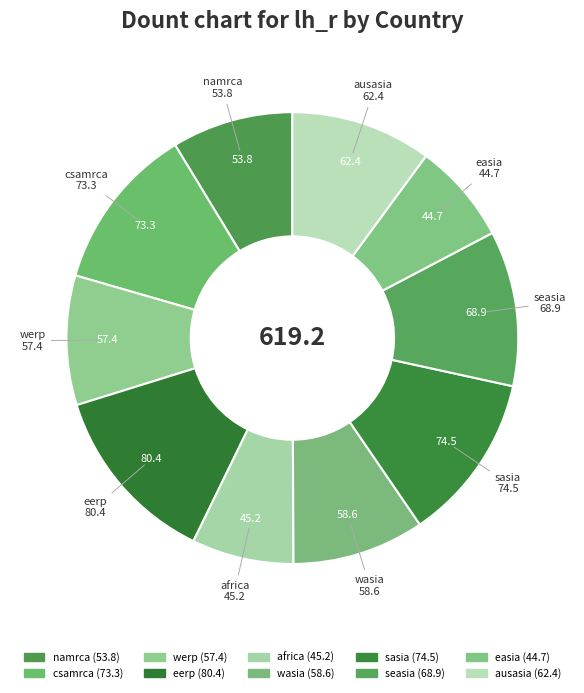

How many slices are in this pie chart?

10